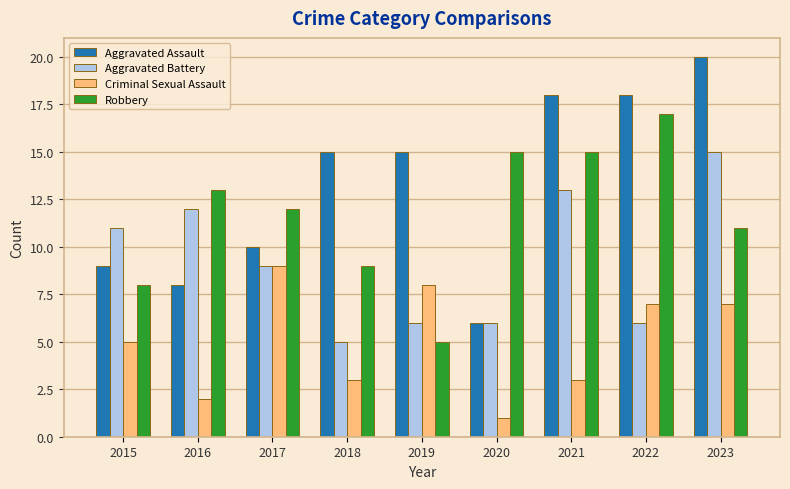

At which label does Robbery reach its minimum?

2019